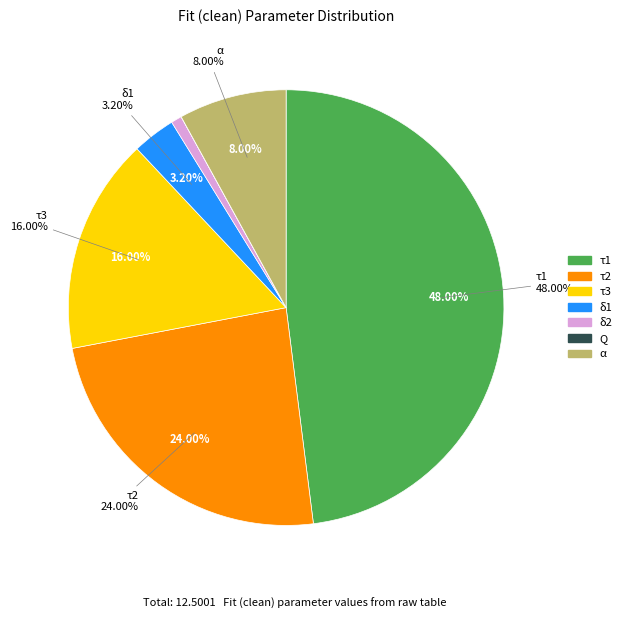

To the nearest percent, what is the average slice percentage?

14%